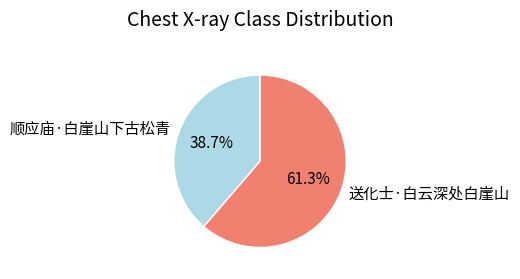

How many slices are in this pie chart?

2